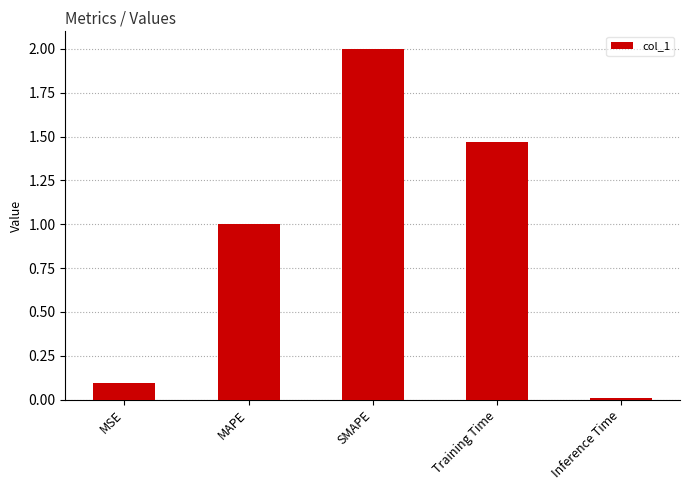

What is the average value?

0.9